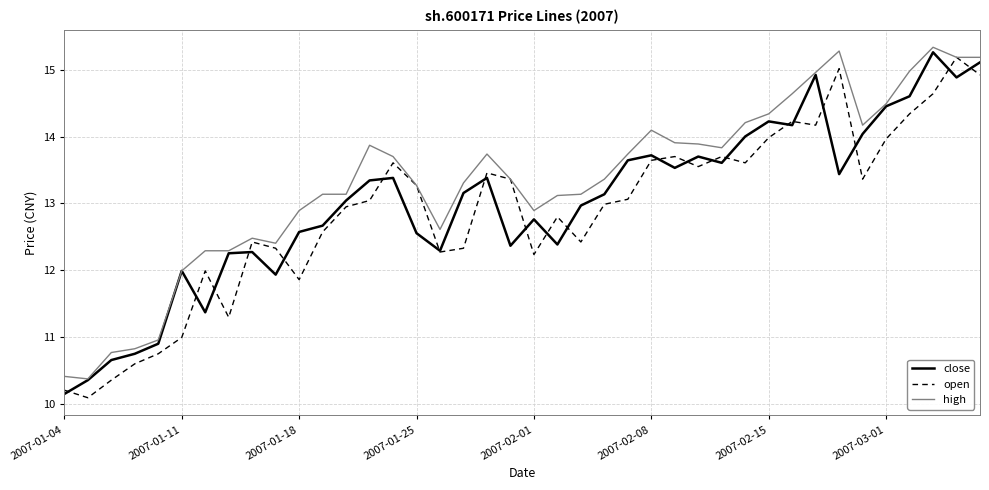

Which series has the largest total across all categories?

high